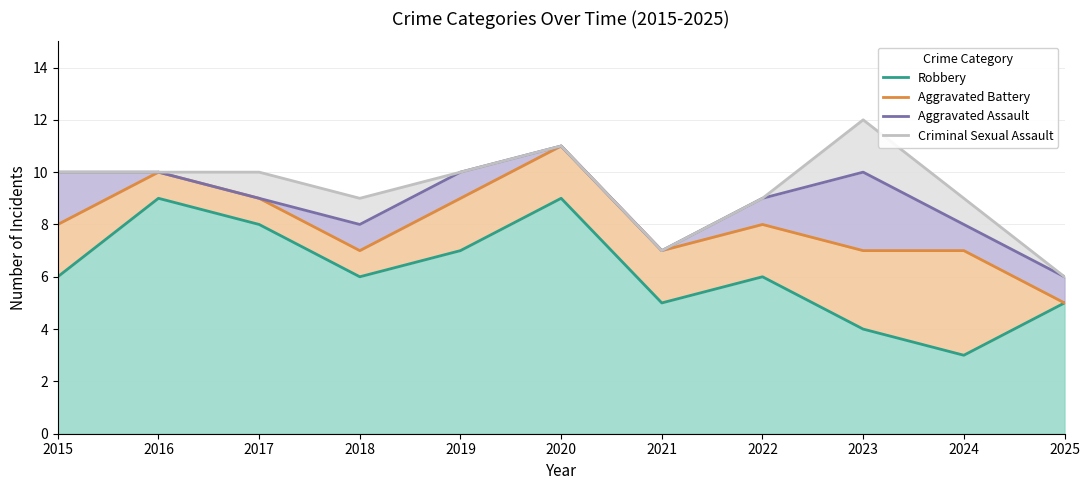

How many lines are shown in the chart?

4